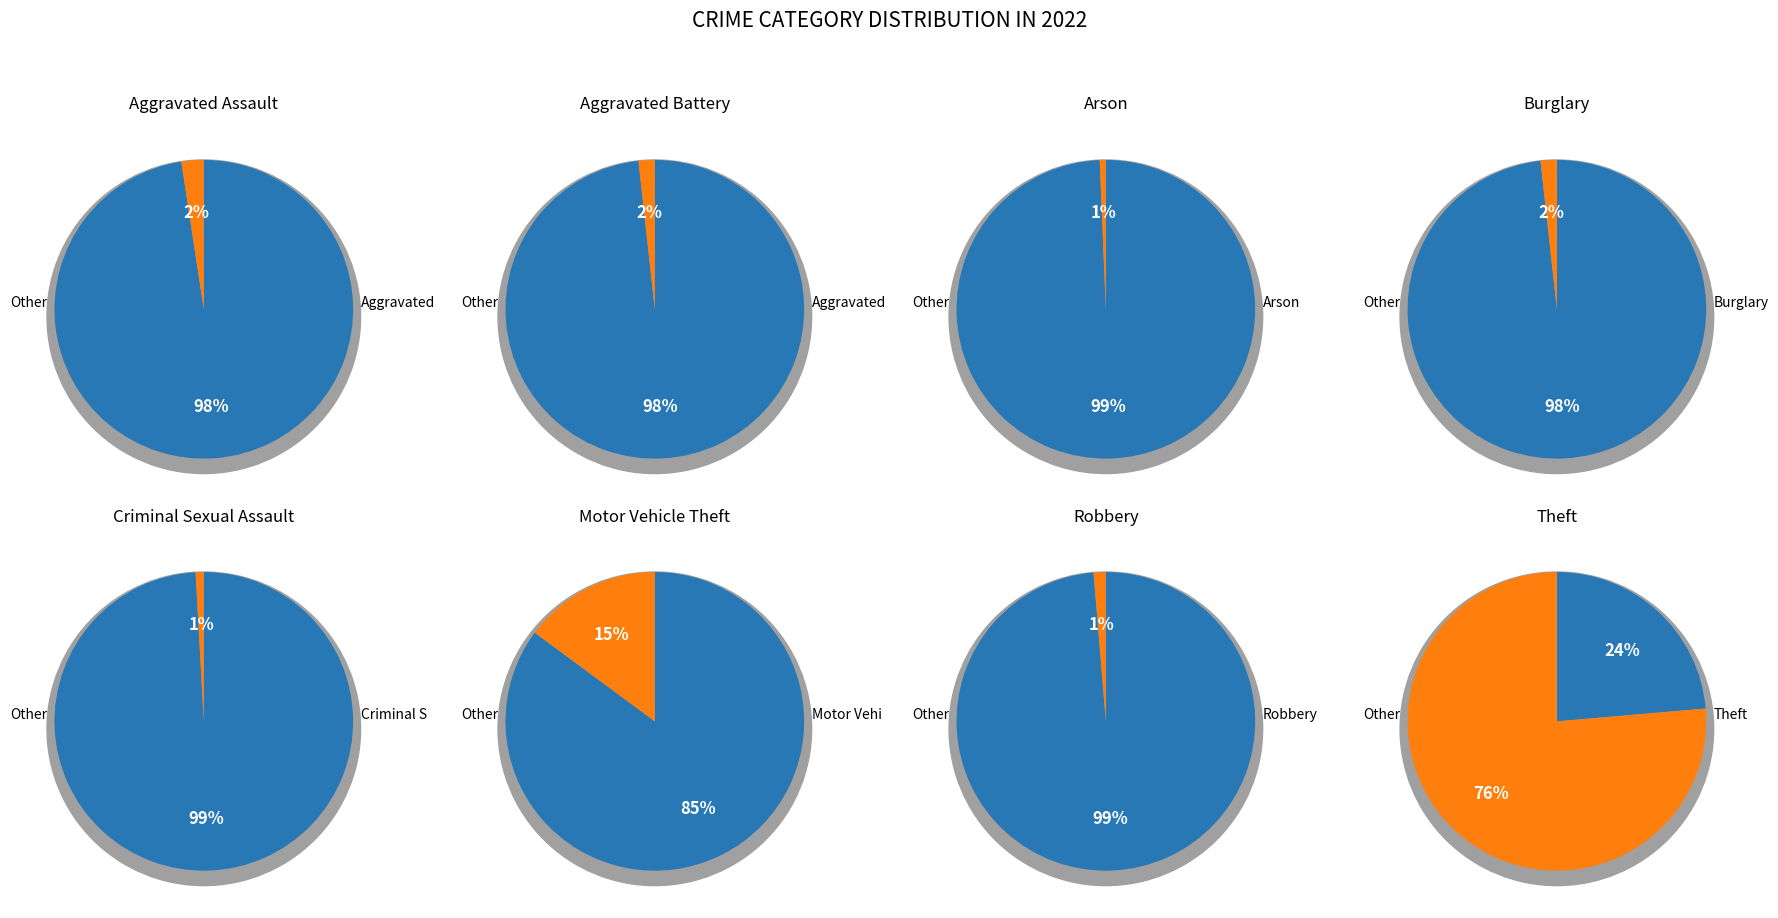

The Robbery slice represents 11% of the pie. True or false?

False